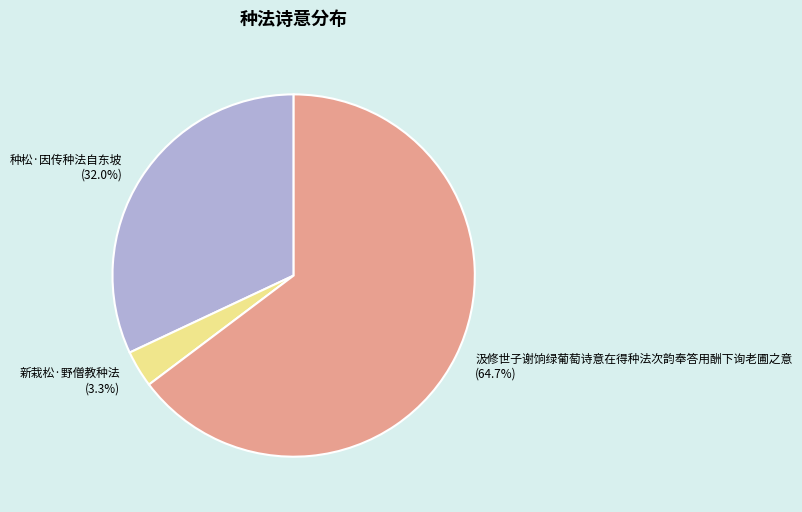

What is the smallest slice in the pie chart?

新栽松·野僧教种法